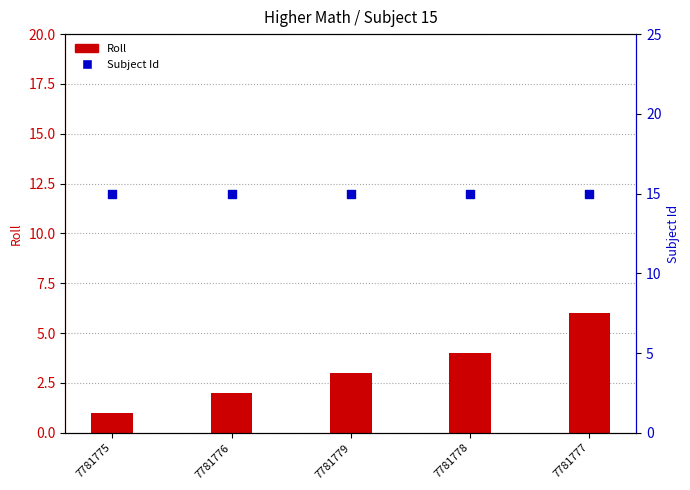

Which series contains the lowest Y value?

Roll